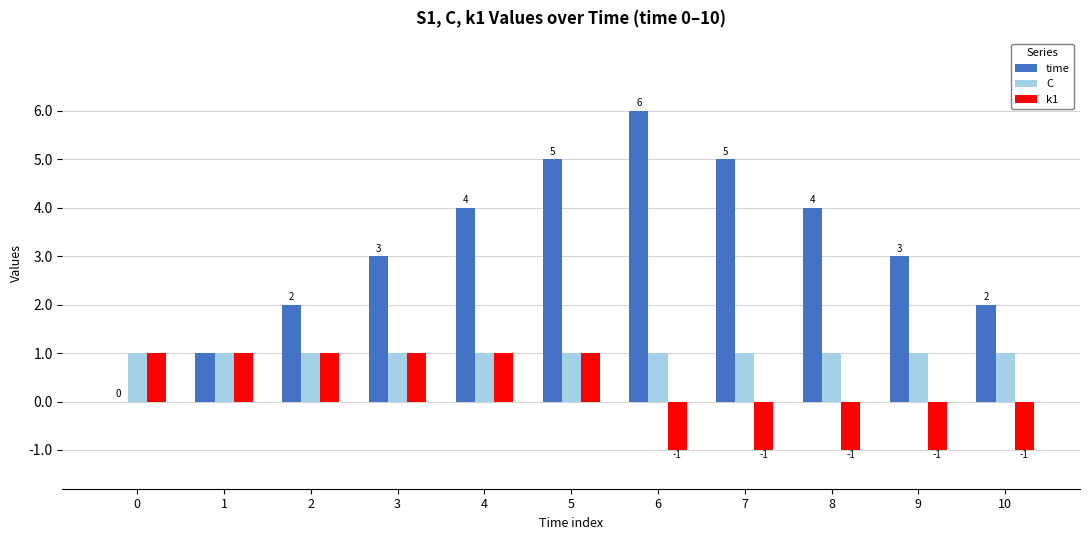

True or false: k1 has a value of 2 at 5.

False